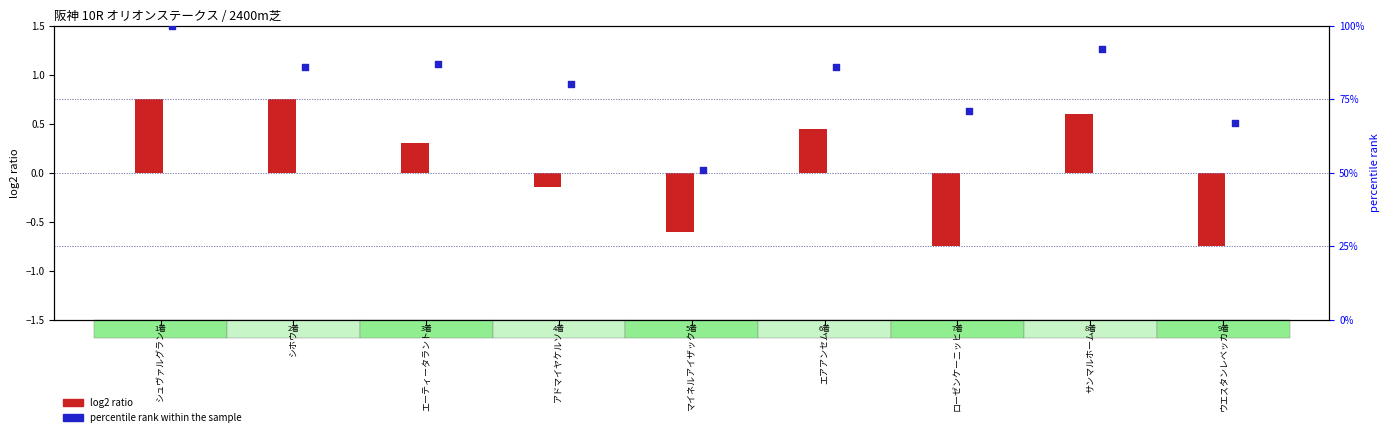

At which category is the sum across all series the highest?

シュヴァルグラン